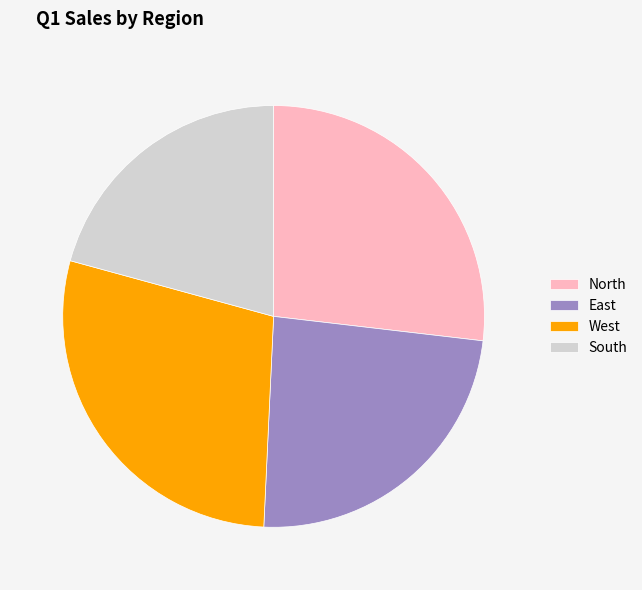

What is the ratio of the value at West to the value at East?

1.2